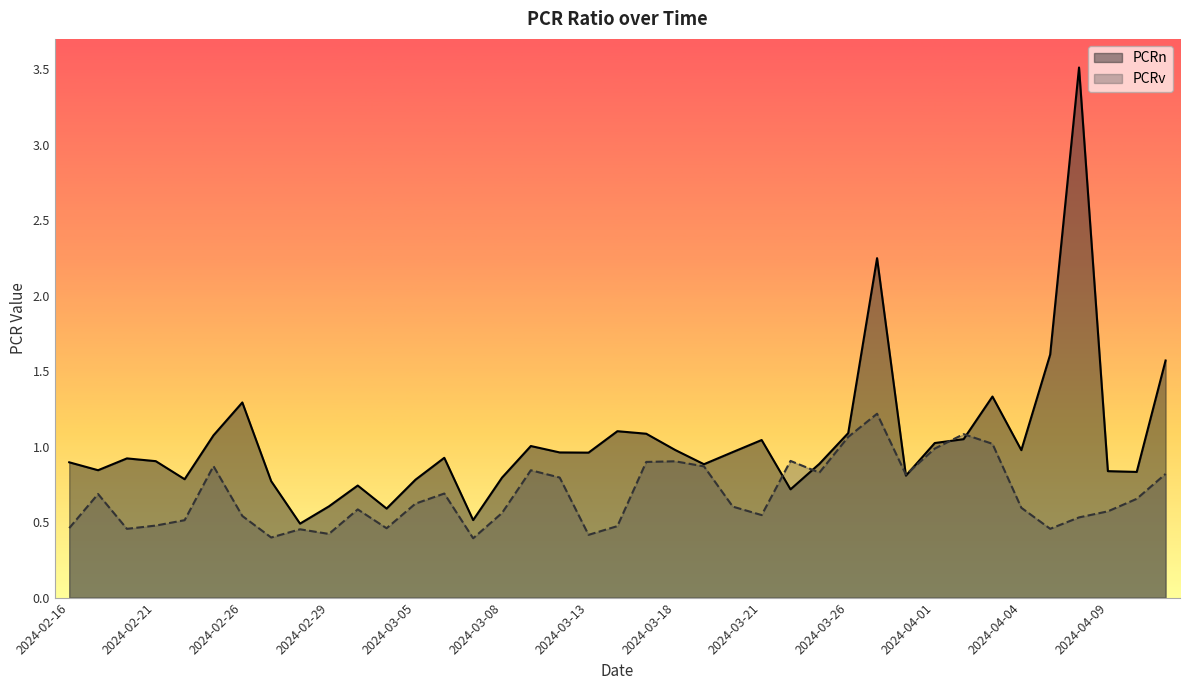

What is the sum of all PCRv values?

26.5